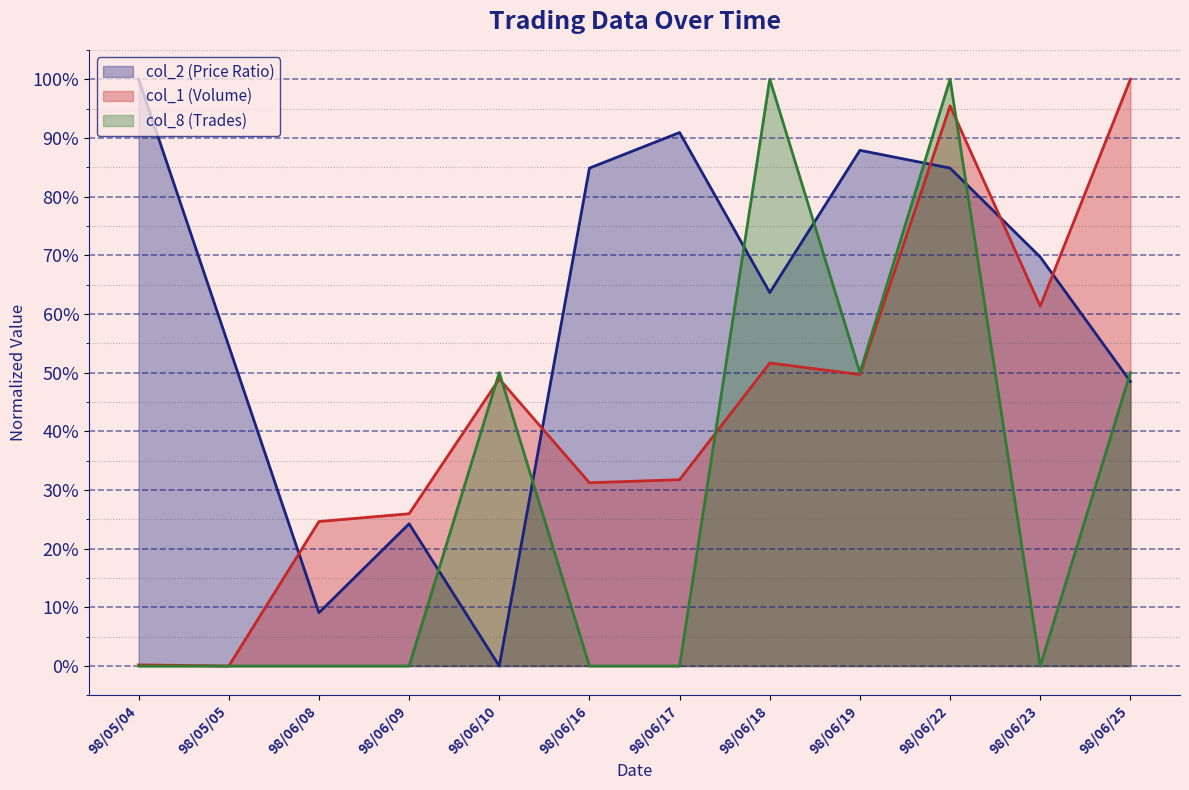

Does the chart display data point markers on the line(s)?

No